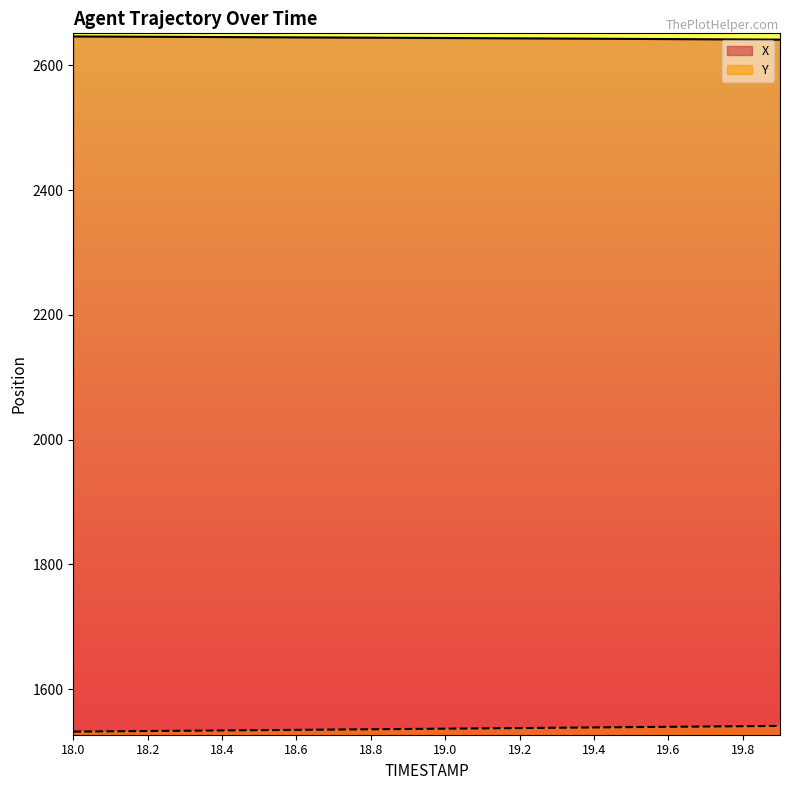

How many data points in Y_line are less than 1536?

9